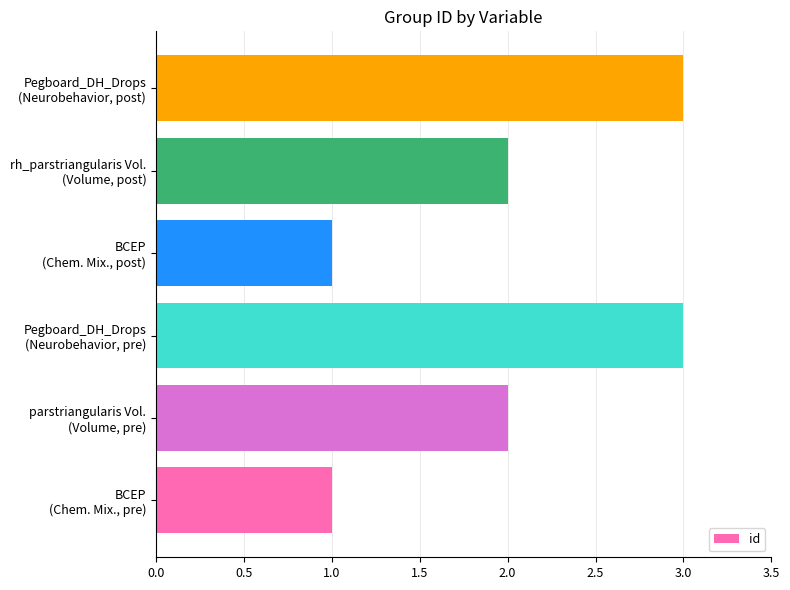

What is the sum of all values?

12